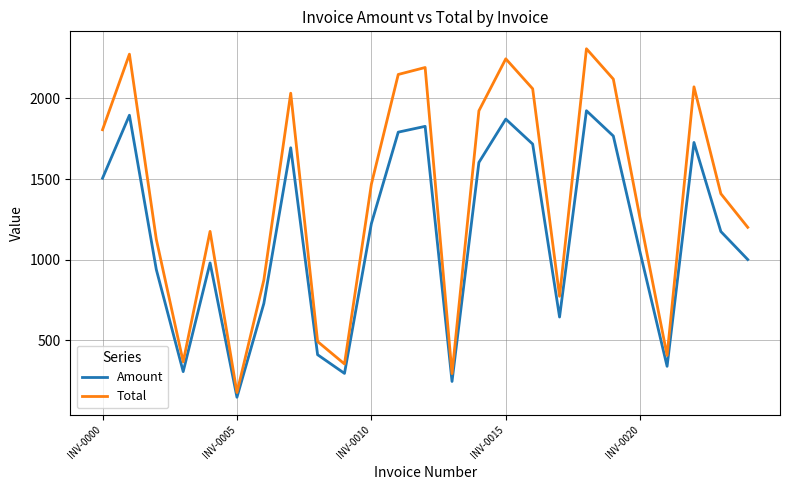

What is the minimum value for Total?

174.0